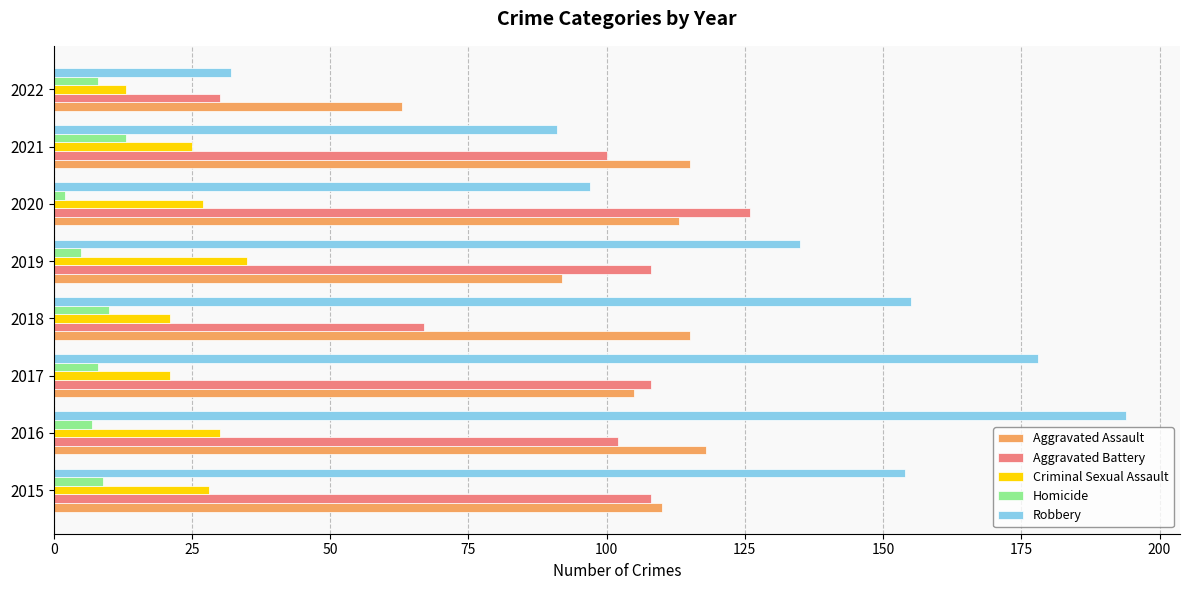

What is the sum of all Aggravated Battery values?

749